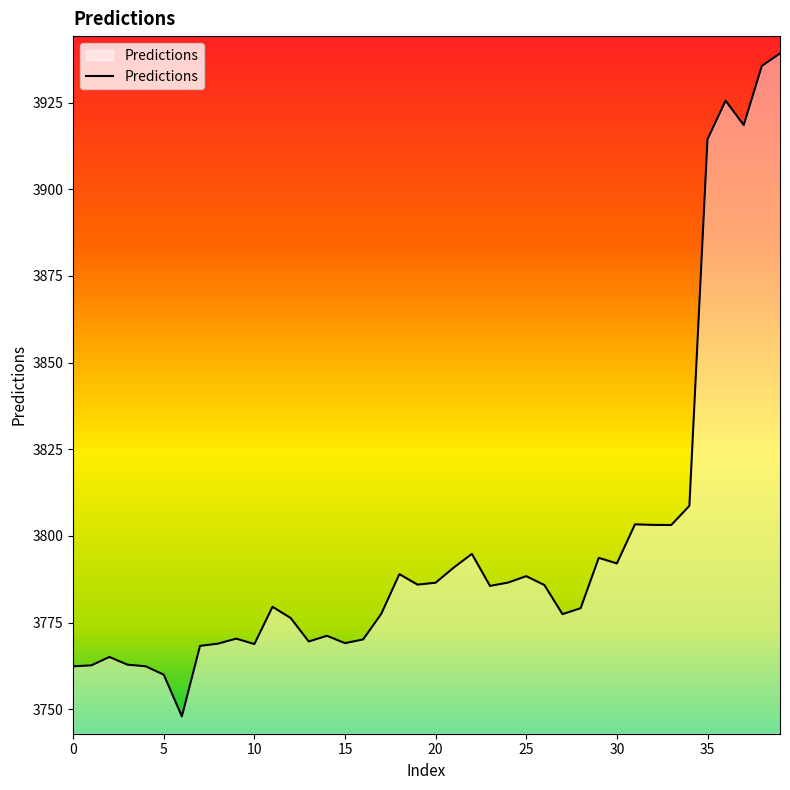

What is the sum of all values?

151899.8